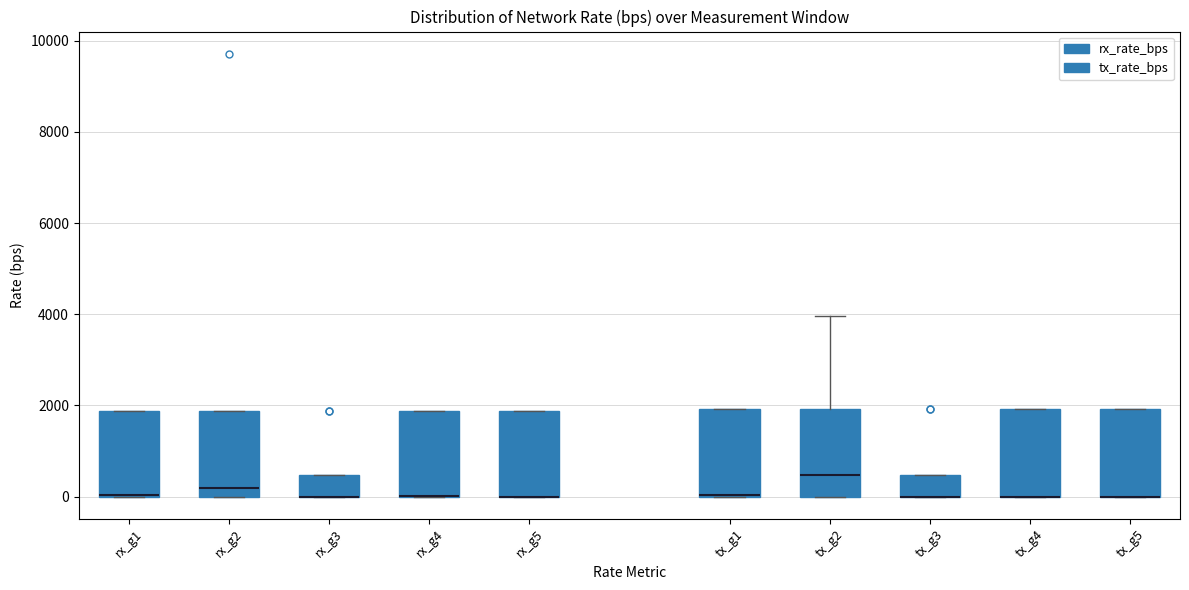

Where does the upper whisker of the box for tx_g2 end on the y-axis? The values are not printed on the chart, so give them approximately, as read against the axis.

4000